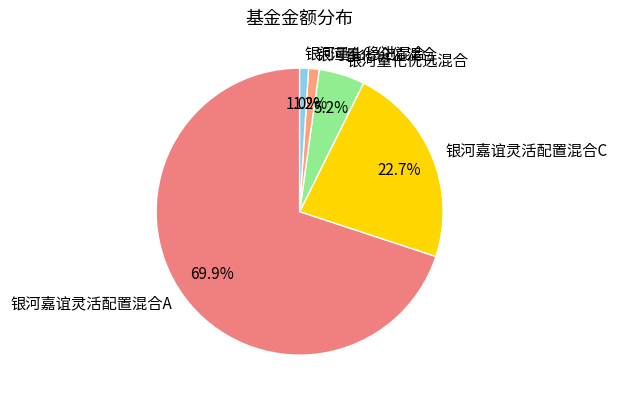

Which category accounts for the majority?

银河嘉谊灵活配置混合A